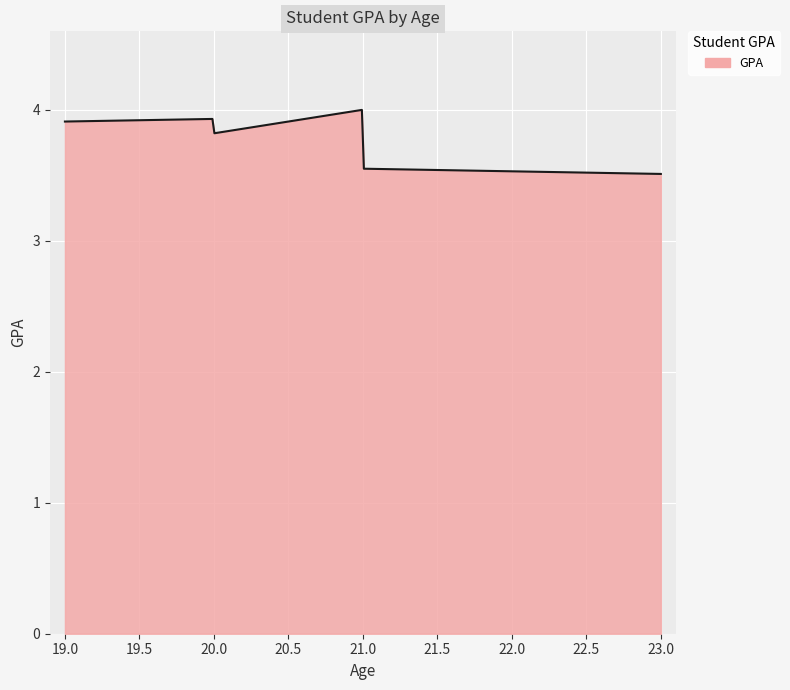

Does the chart display data point markers on the line(s)?

No